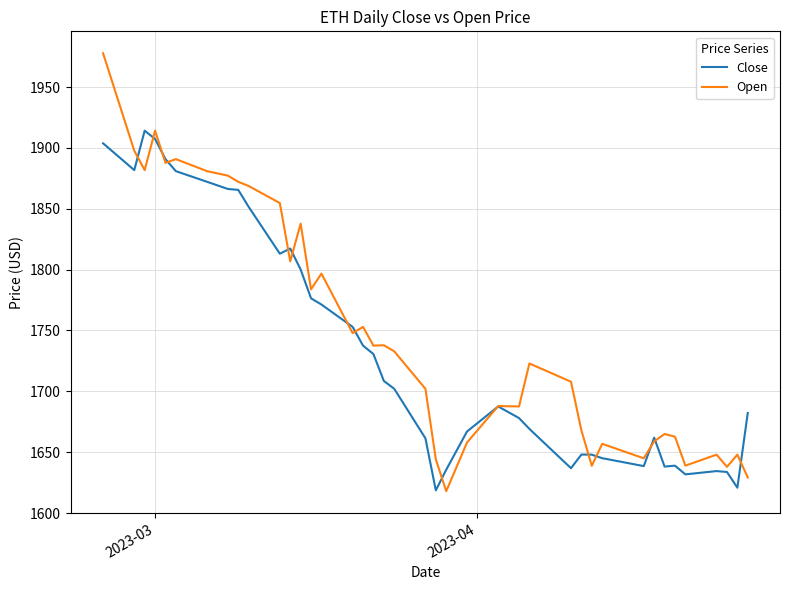

What is the lowest value of the Close series?

1618.7